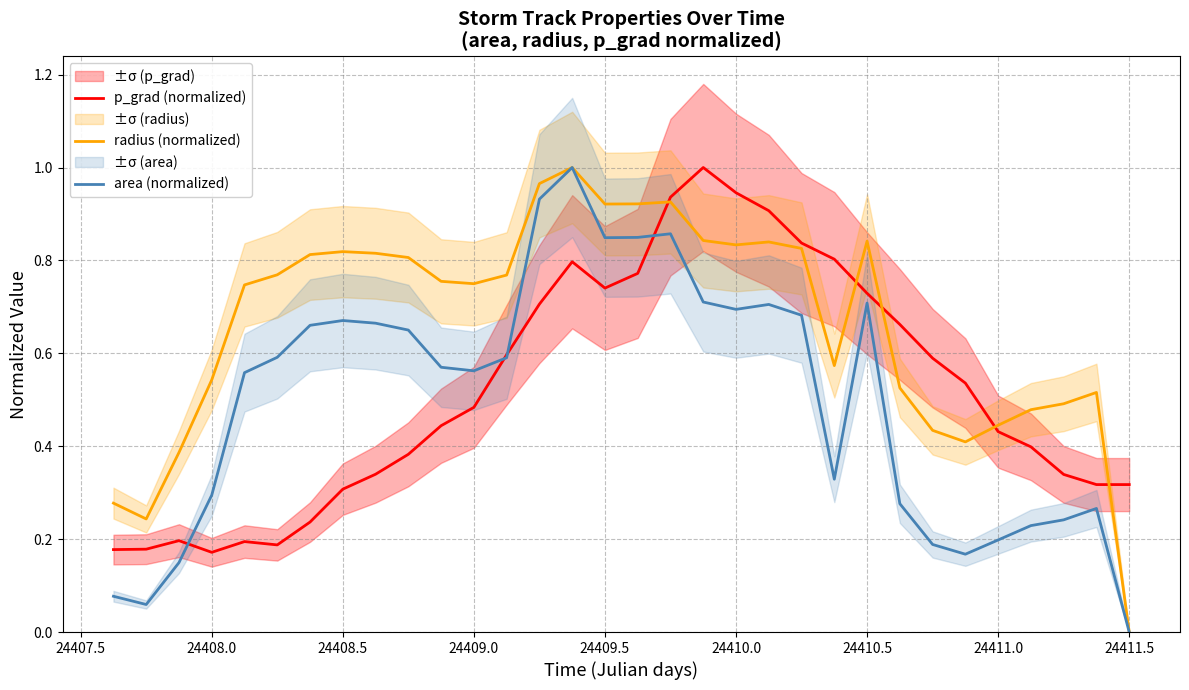

Is it true that area (normalized) equals 0.0 at 24411.5?

True